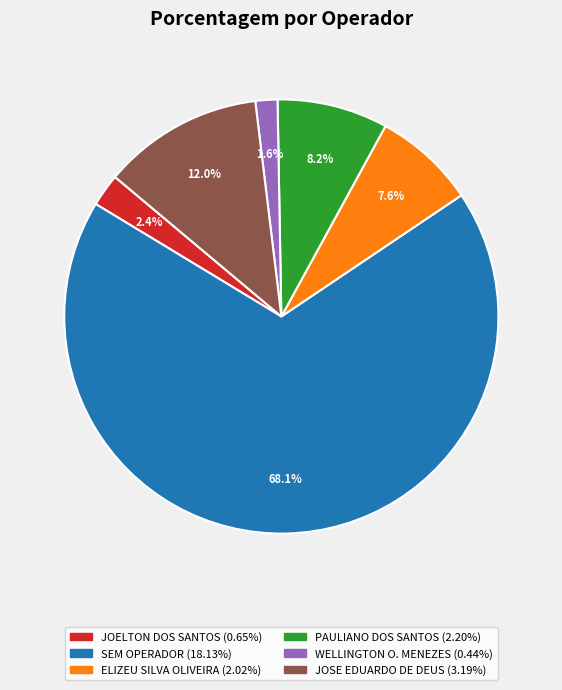

Does any single category account for the majority?

Yes